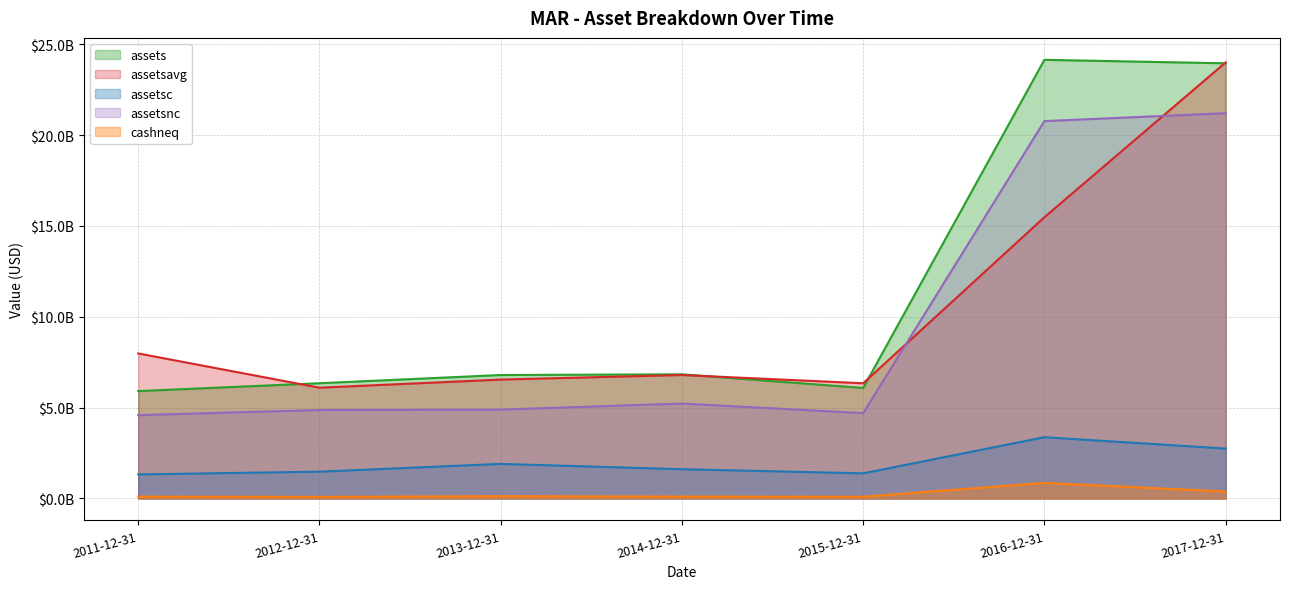

True or false: assetsnc and cashneq intersect in this chart.

False